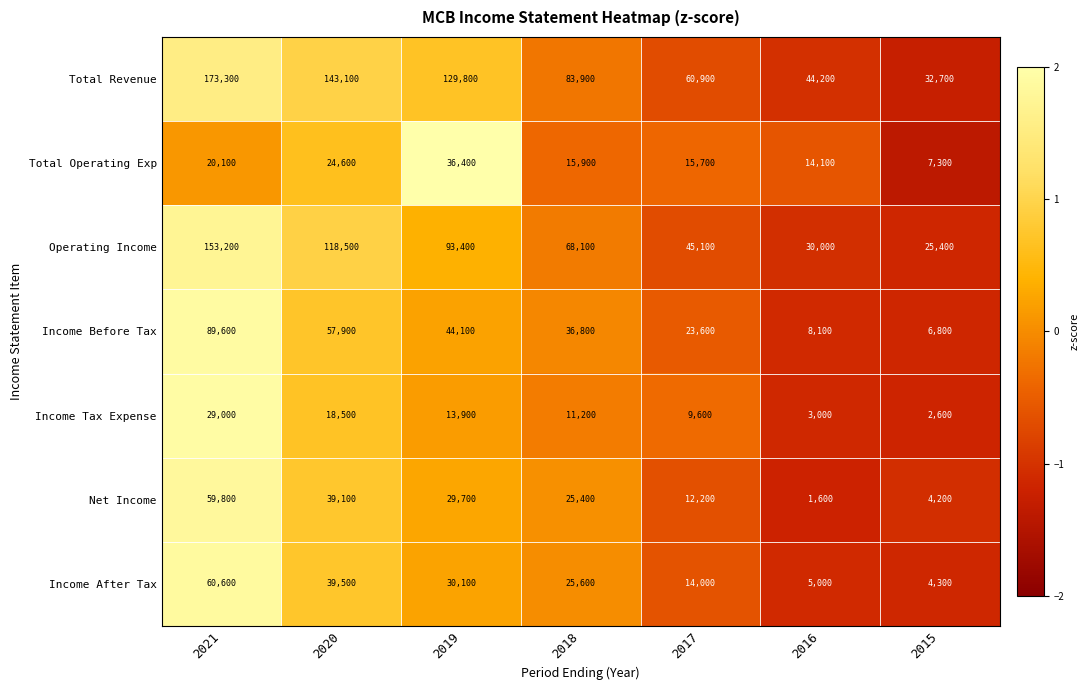

How many data points does each series have?

7